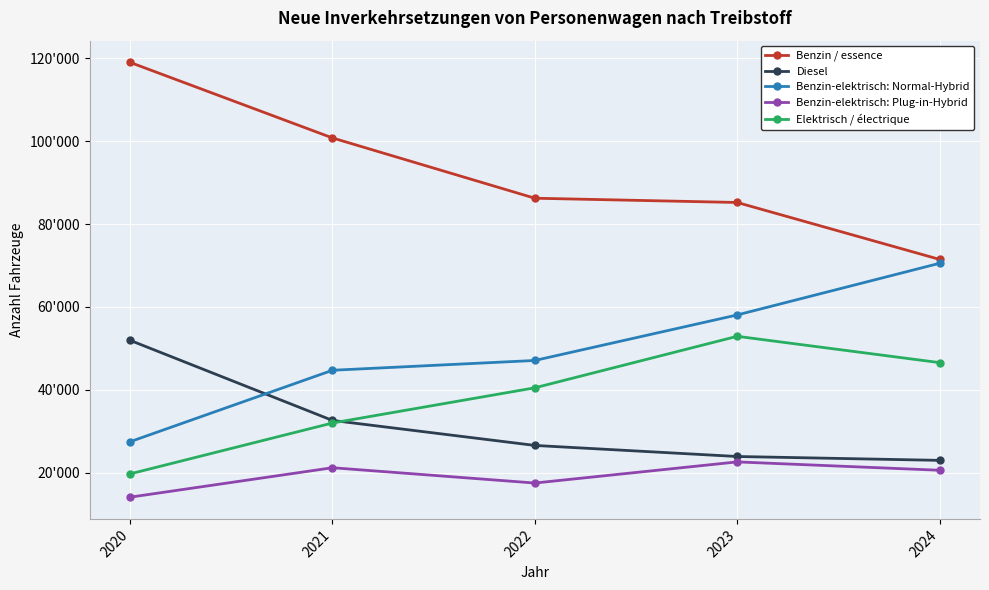

Which series has the widest spread of values?

Benzin / essence